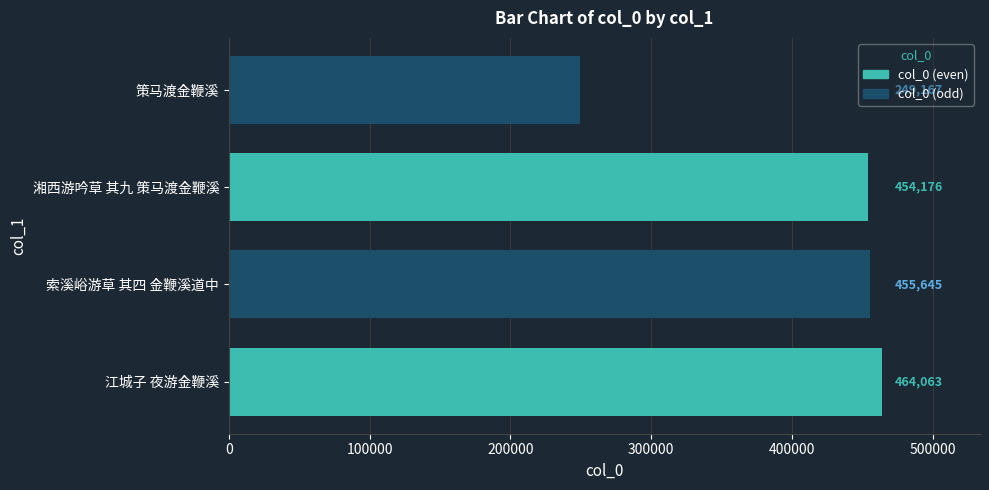

Rank the categories by value from highest to lowest.

江城子 夜游金鞭溪, 索溪峪游草 其四 金鞭溪道中, 湘西游吟草 其九 策马渡金鞭溪, 策马渡金鞭溪